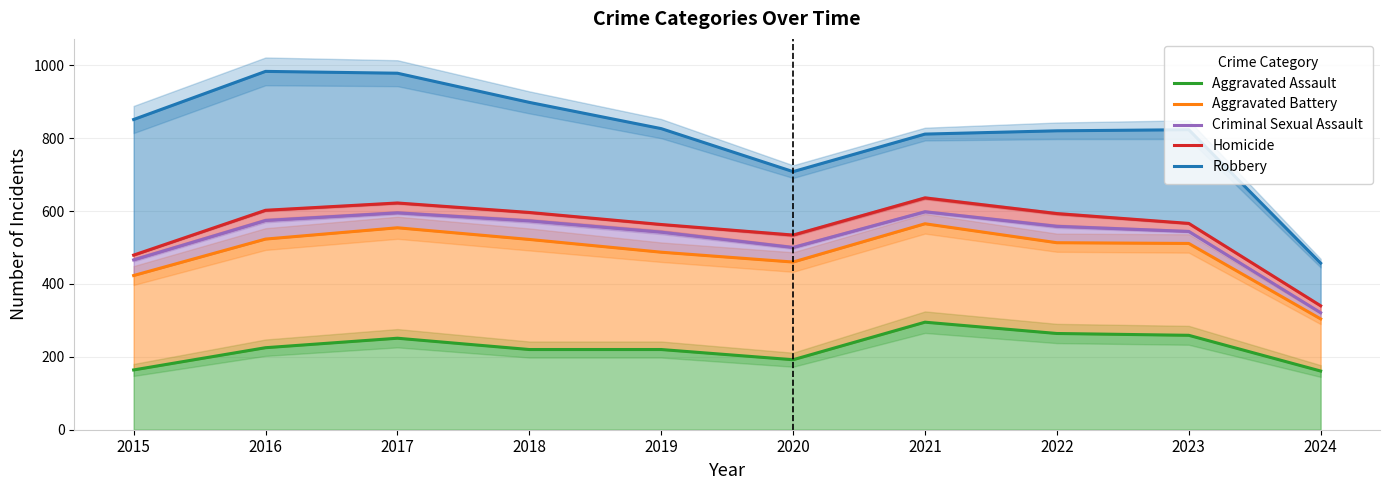

Is the value of Criminal Sexual Assault at 2019 greater than the value of Robbery at 2024?

Yes